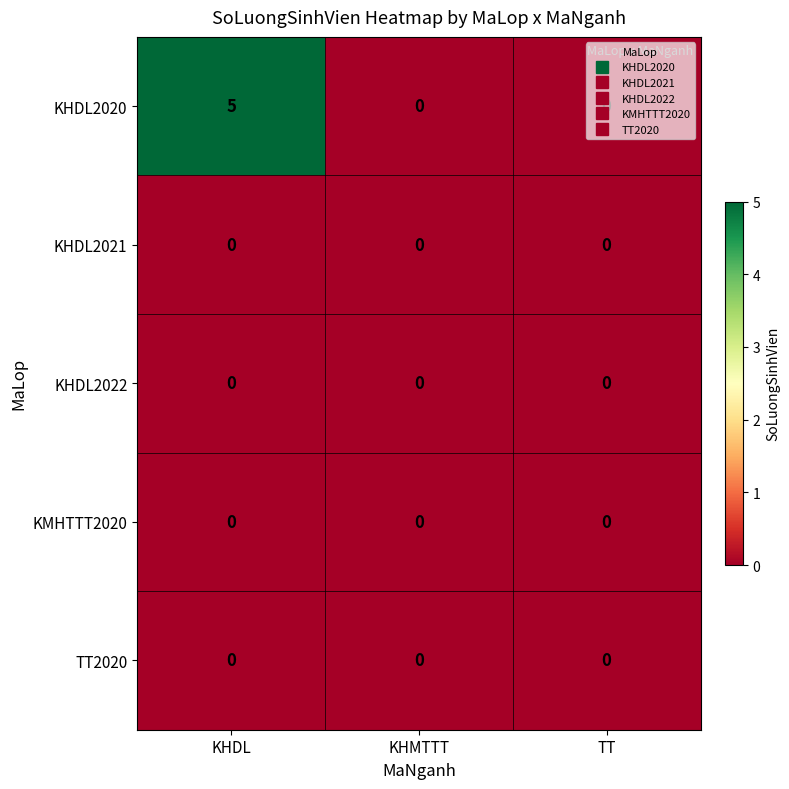

The KHDL2022 series shows 0 at TT. True or false?

True